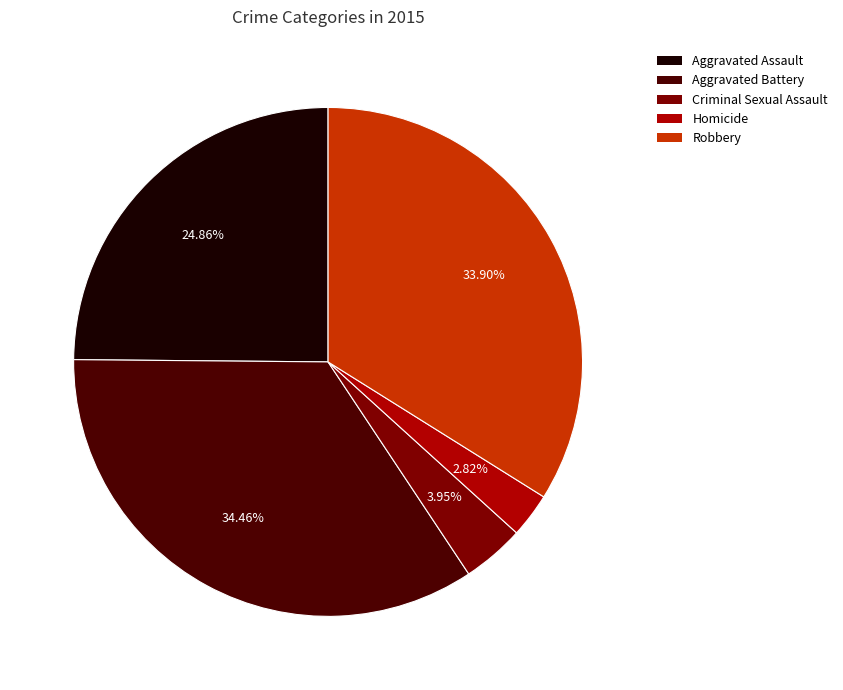

The Aggravated Battery slice represents 34% of the pie. True or false?

True